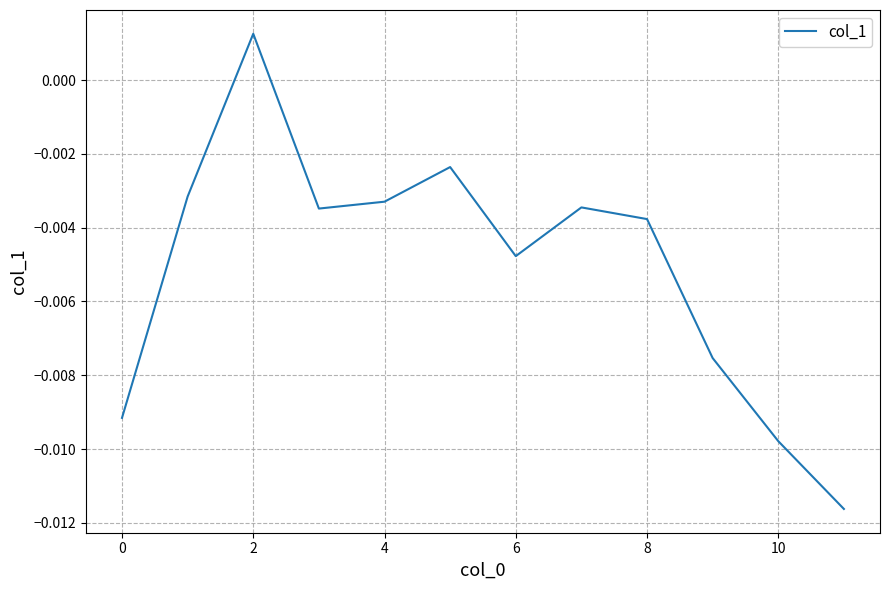

How many categories are shown in the chart?

12